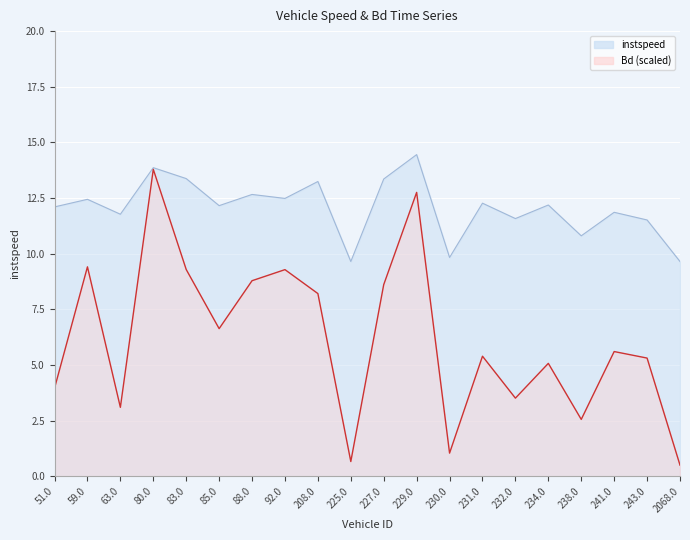

What is the difference between the maximum and second lowest values in the Bd series?

13.1